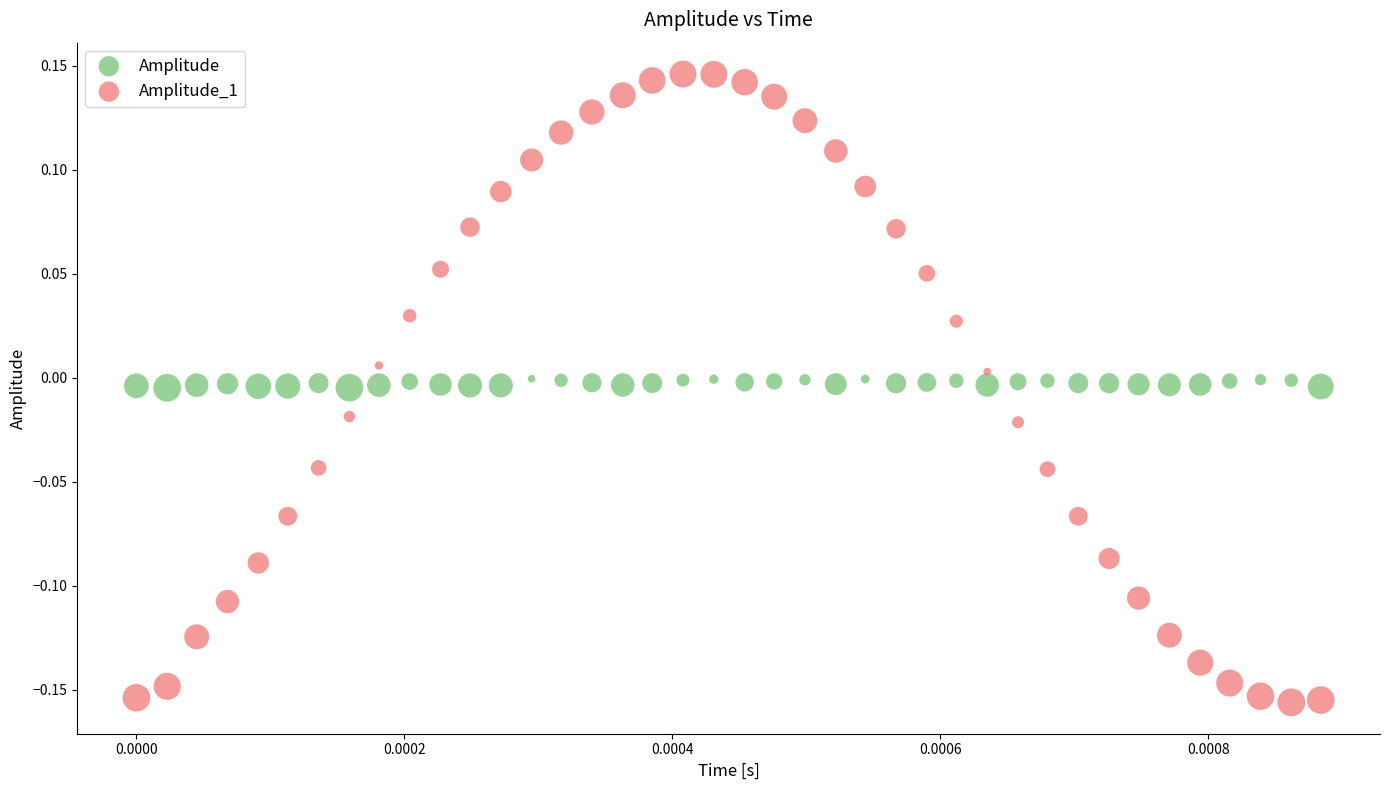

Which series contains the highest Y value?

Amplitude_1